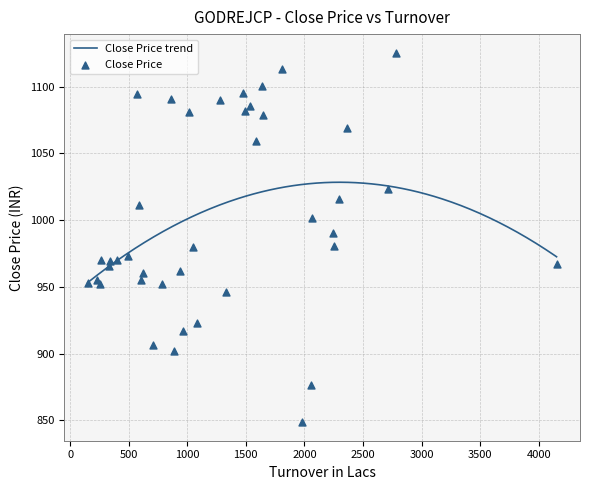

Approximately how many times larger is the value at 25 compared to 28?

0.9